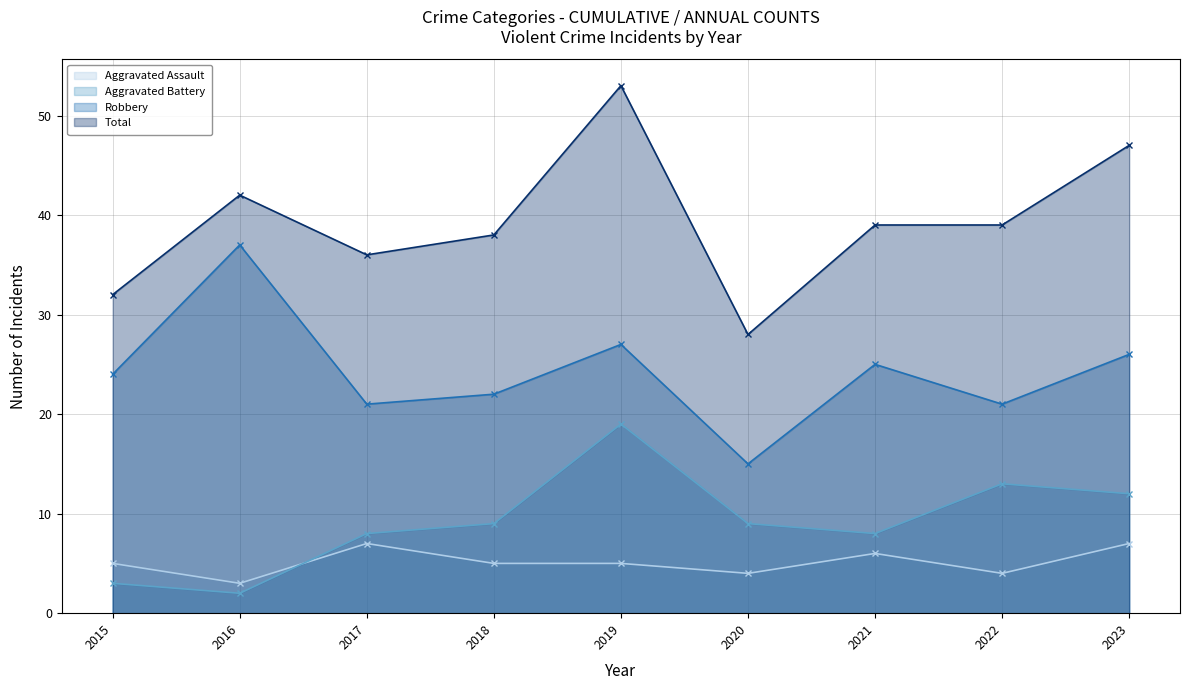

List the series in order of their peak value, highest first.

Total, Robbery, Aggravated Battery, Aggravated Assault